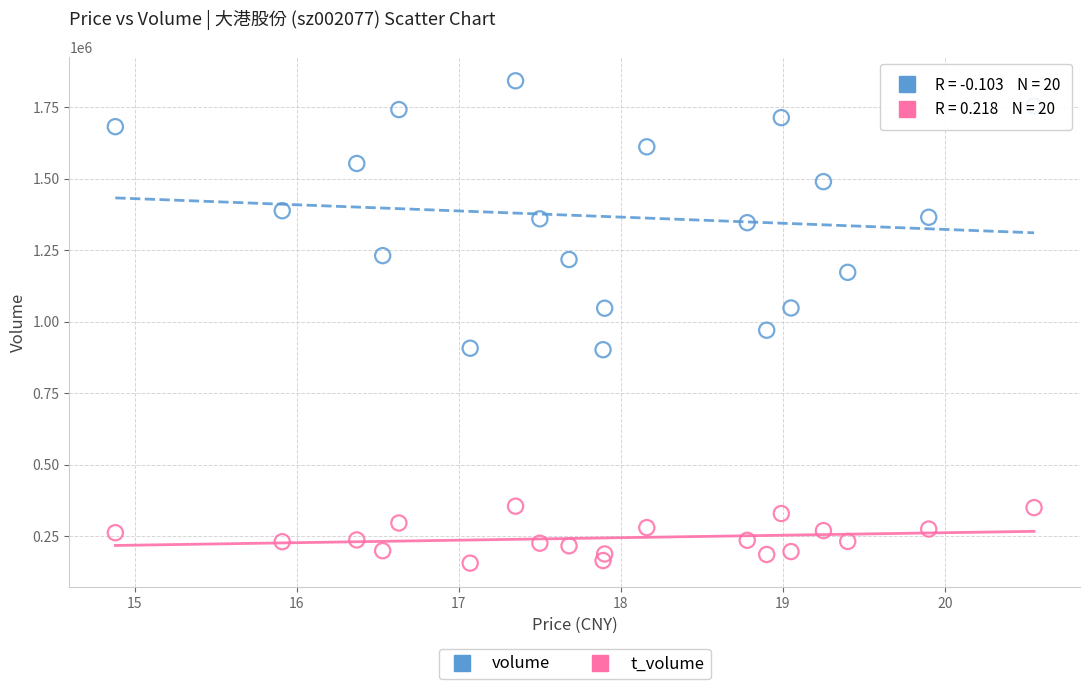

Which series contains the highest Y value?

volume